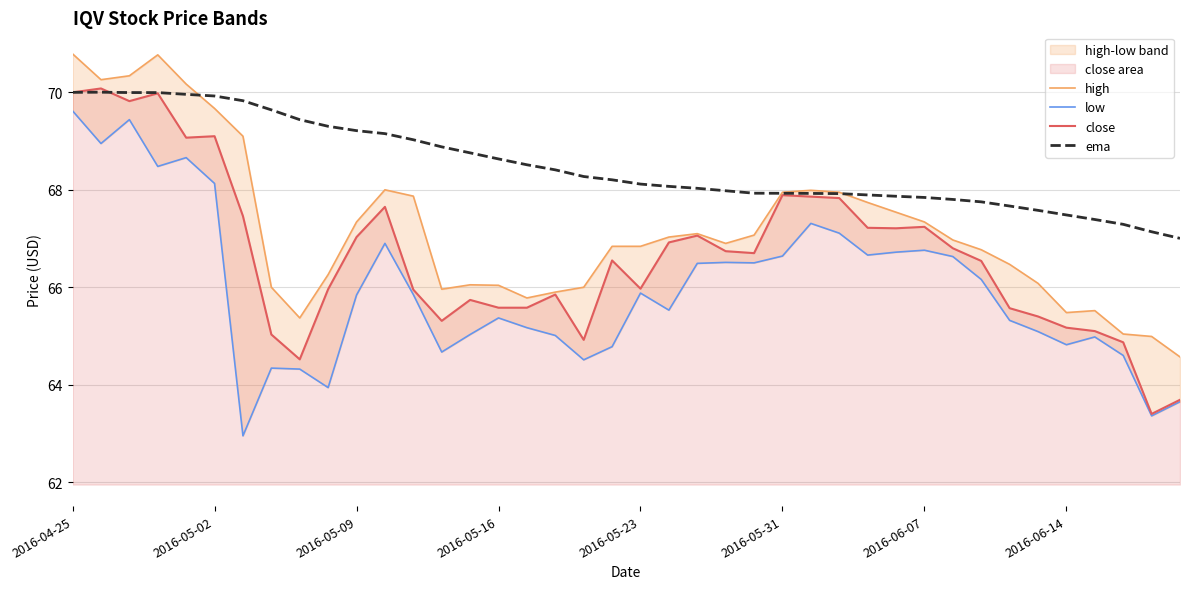

Which series has the widest spread of values?

close